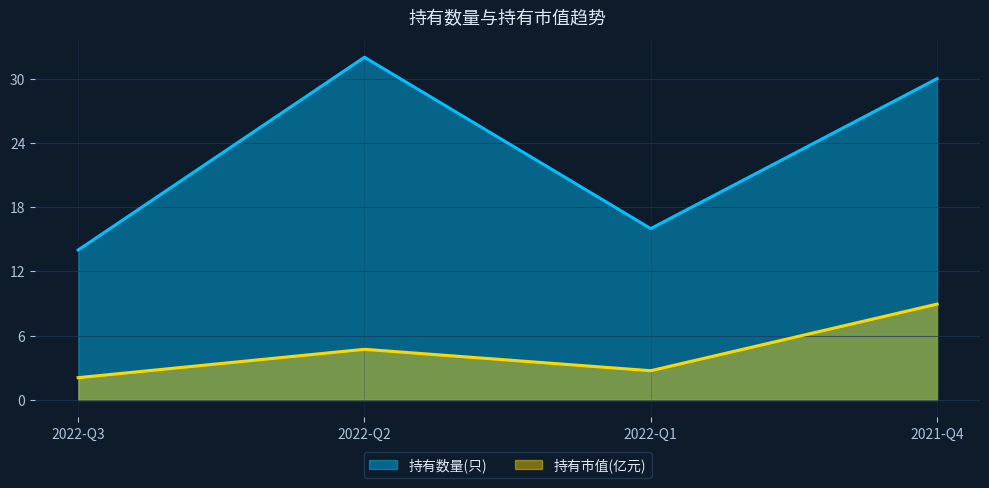

What is the label of the 3rd point from the right?

2022-Q2